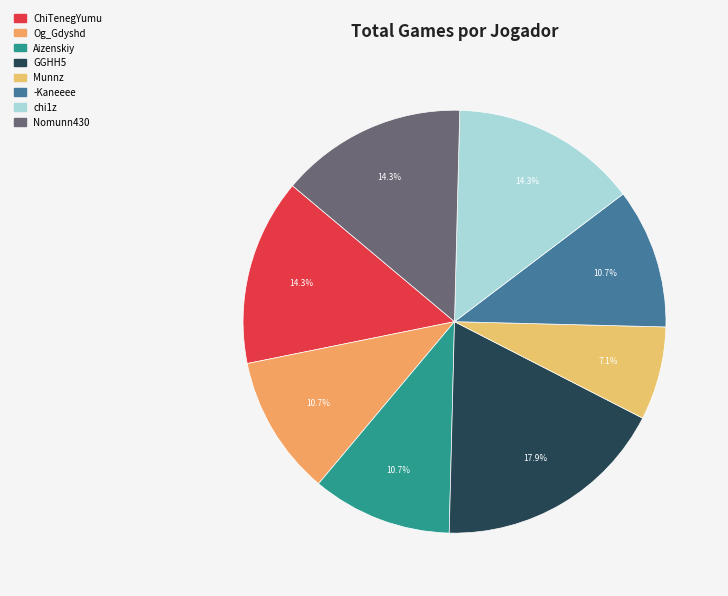

What is the largest slice in the pie chart?

GGHH5